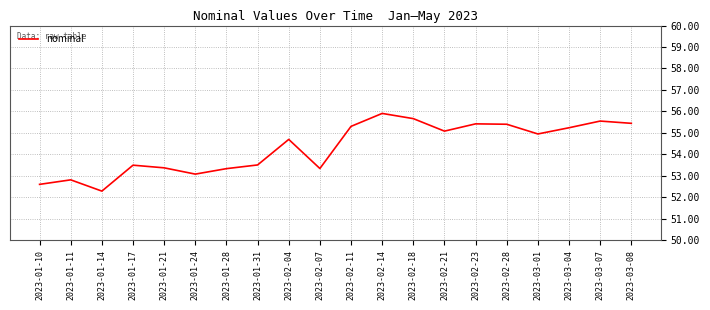

Which label corresponds to the largest value in the chart?

2023-02-14